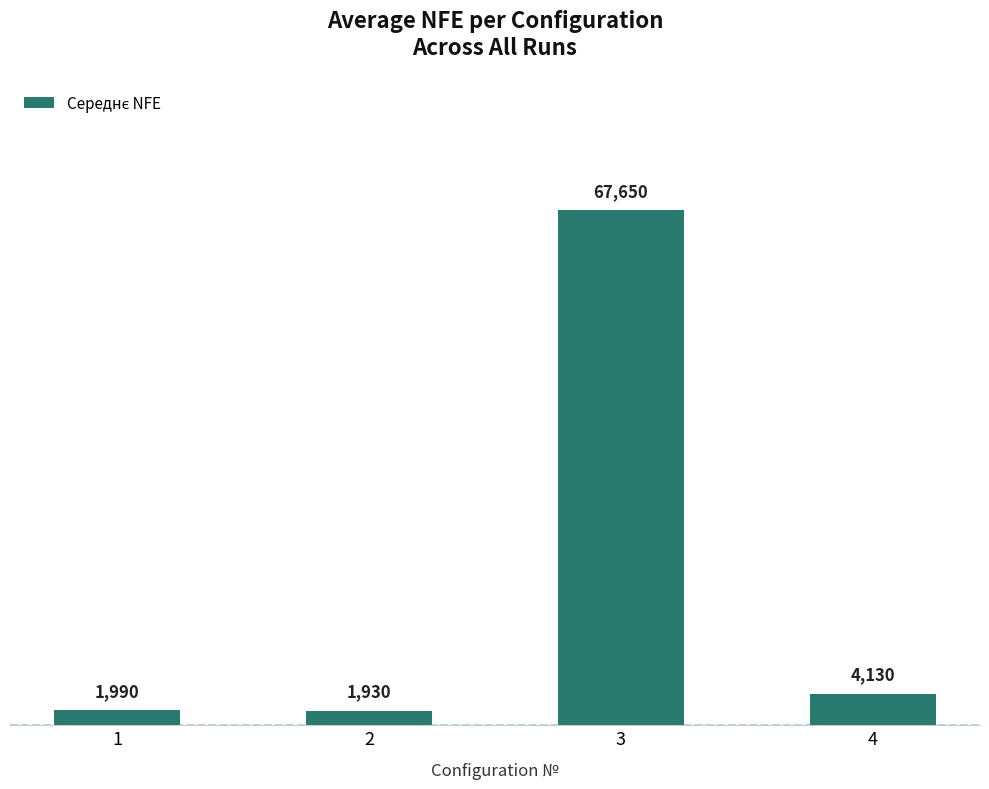

List the labels in order of value, smallest first.

2, 1, 4, 3